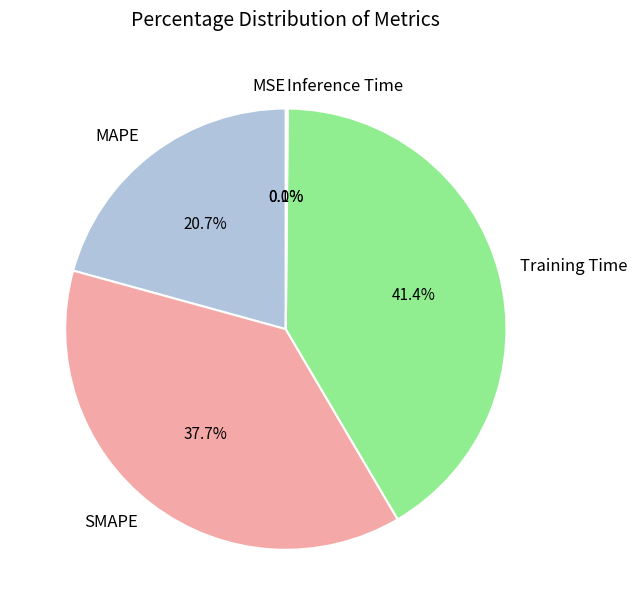

How much of the chart is everything except SMAPE?

62.3%